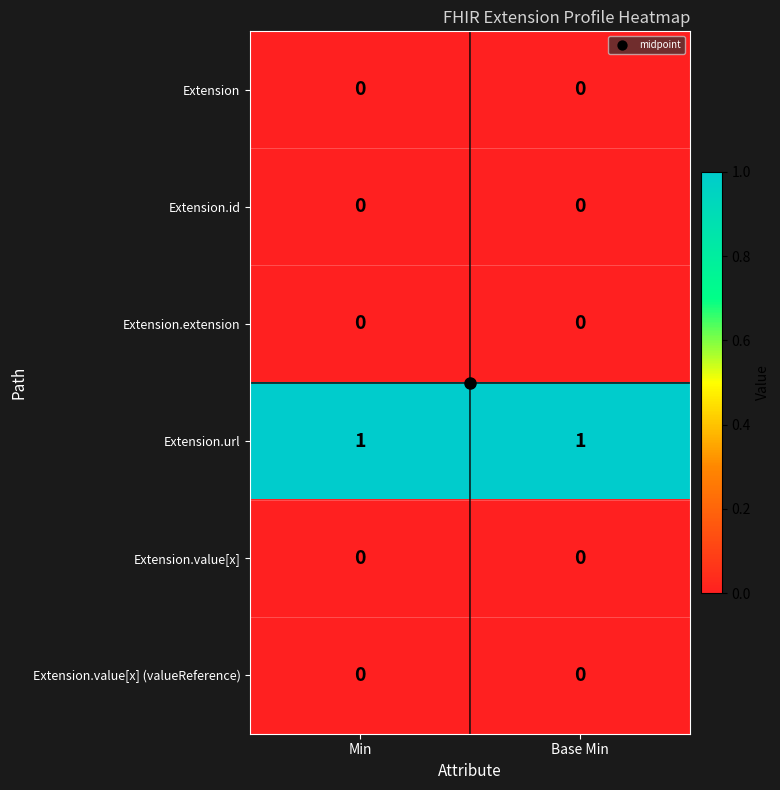

What is the maximum value shown in the chart?

1